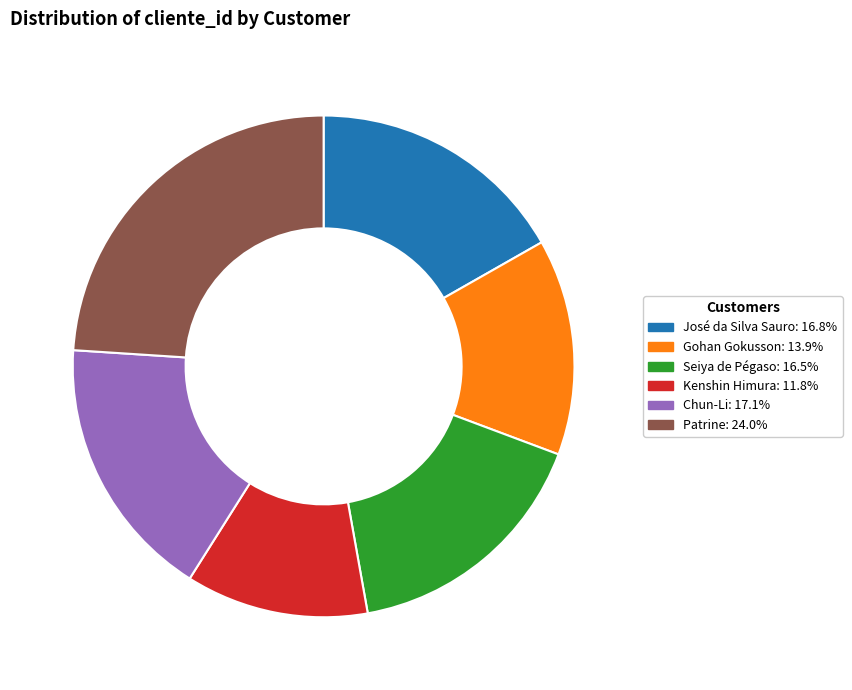

Does any single category account for the majority?

No